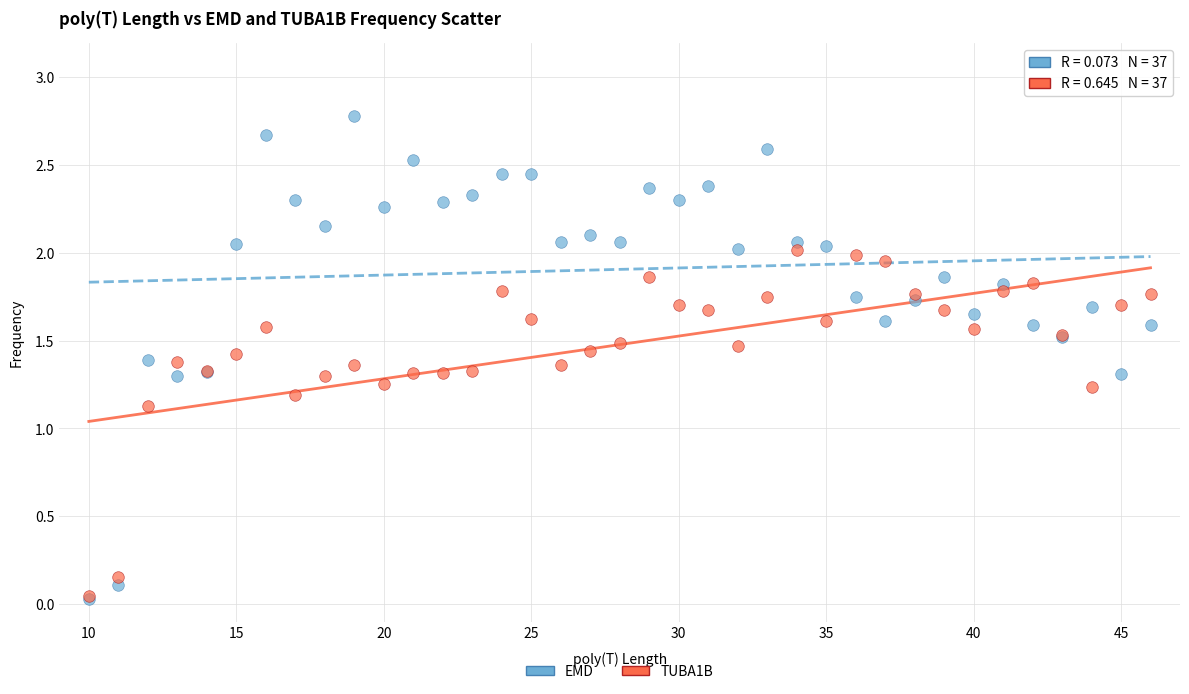

What are all the series names shown in the legend?

EMD, TUBA1B